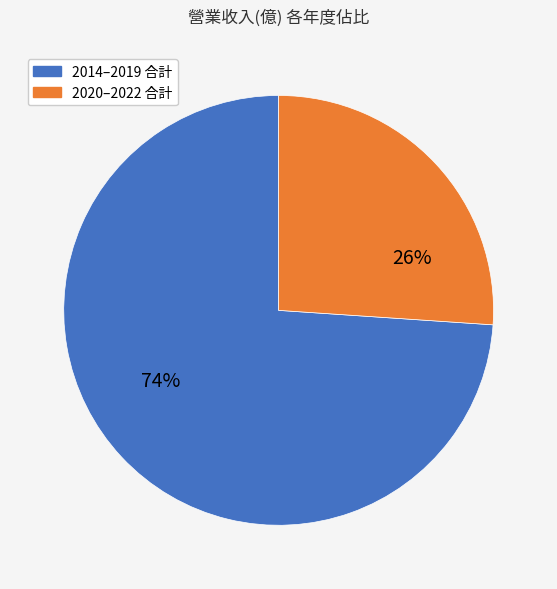

Do 2014–2019 合計 and 2020–2022 合計 together represent more than half of the pie?

Yes